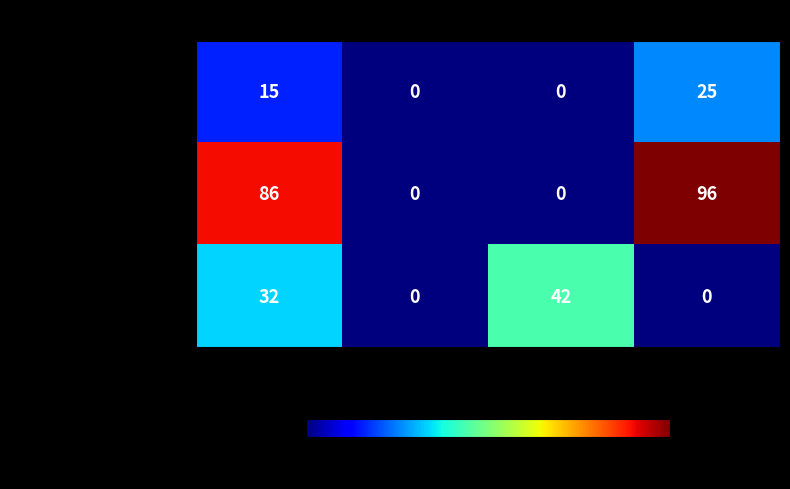

Which category has the highest value across all series?

N1